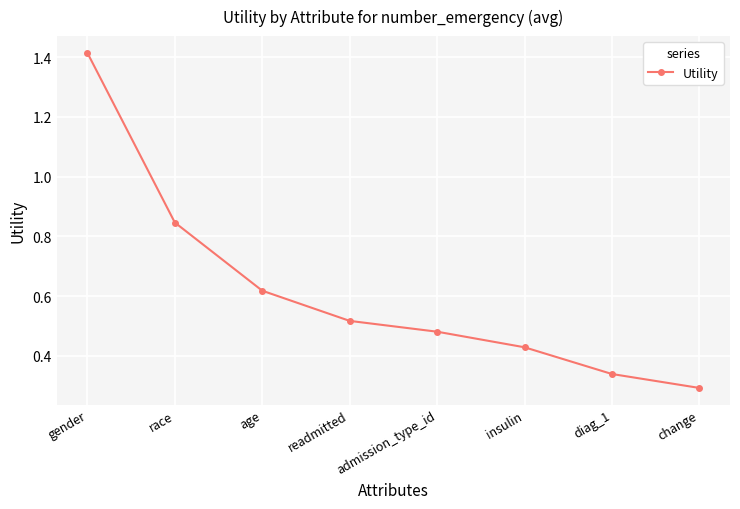

Which category has the lowest value across all series?

change